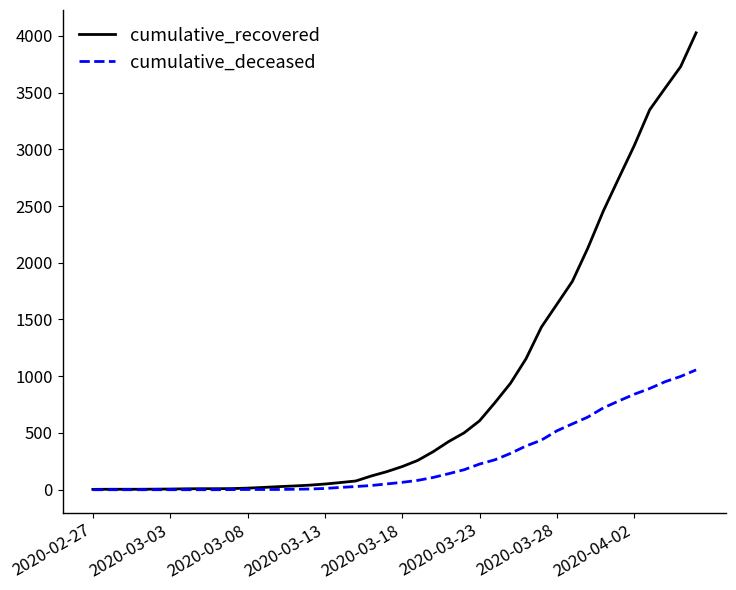

Which series has the largest range (max minus min)?

cumulative_recovered